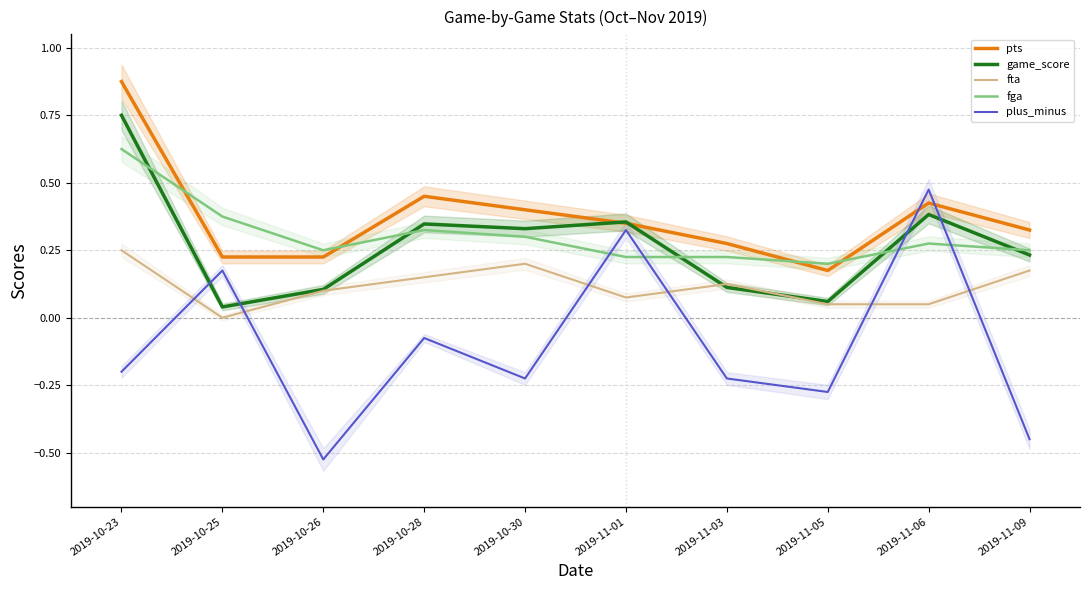

What position from the right is 2019-11-09?

1